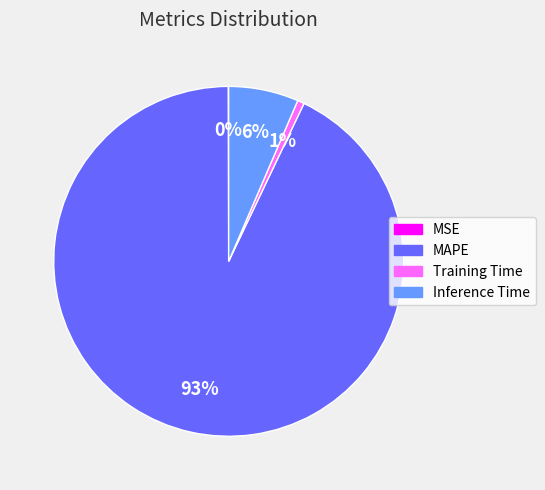

To the nearest percent, what is the difference between the largest and smallest slice percentages?

93%